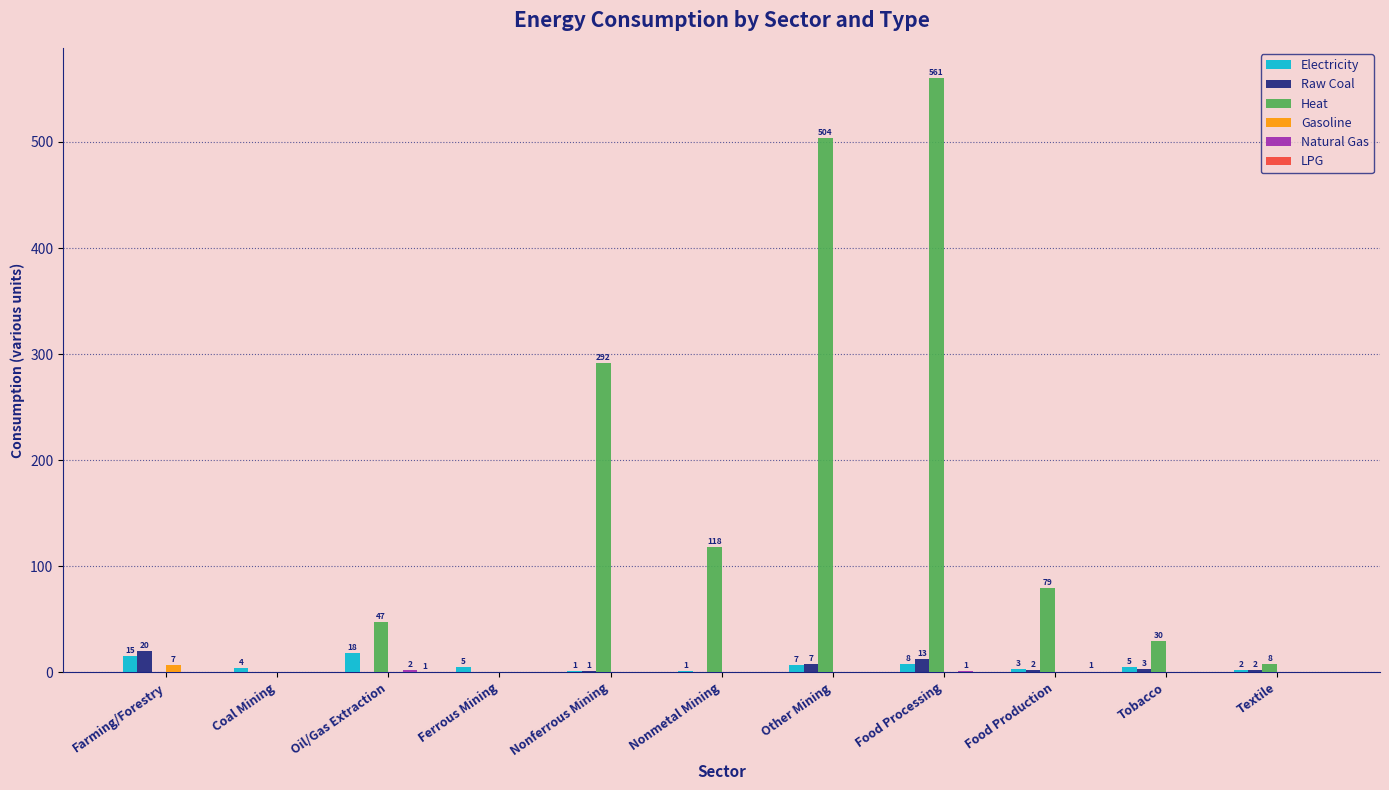

Between Nonferrous Mining and Other Mining, which series saw the biggest shift?

Heat